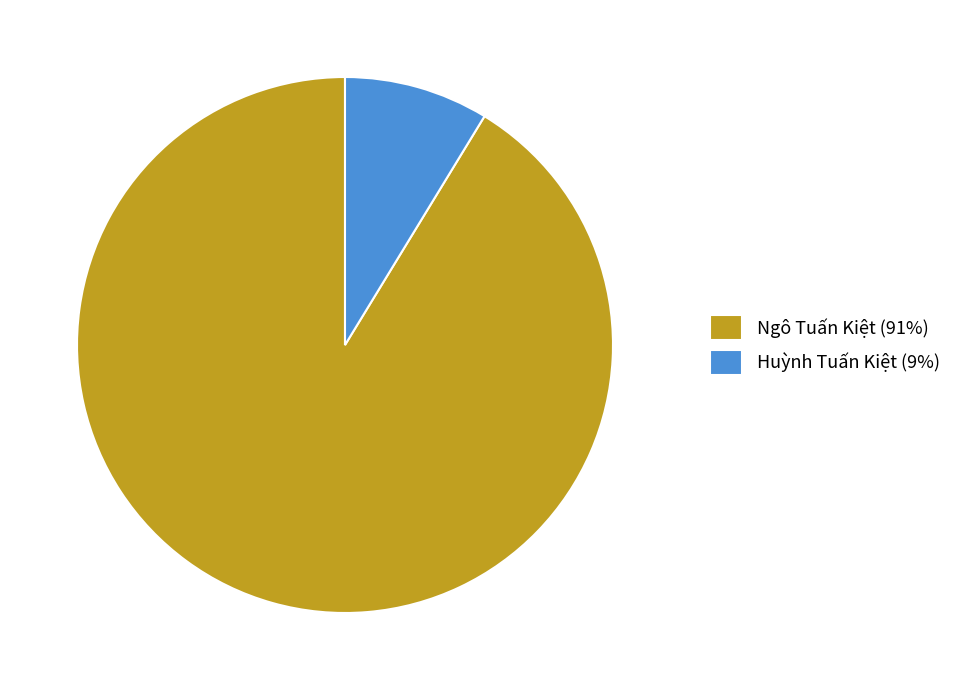

Is Huỳnh Tuấn Kiệt the majority of the pie?

No